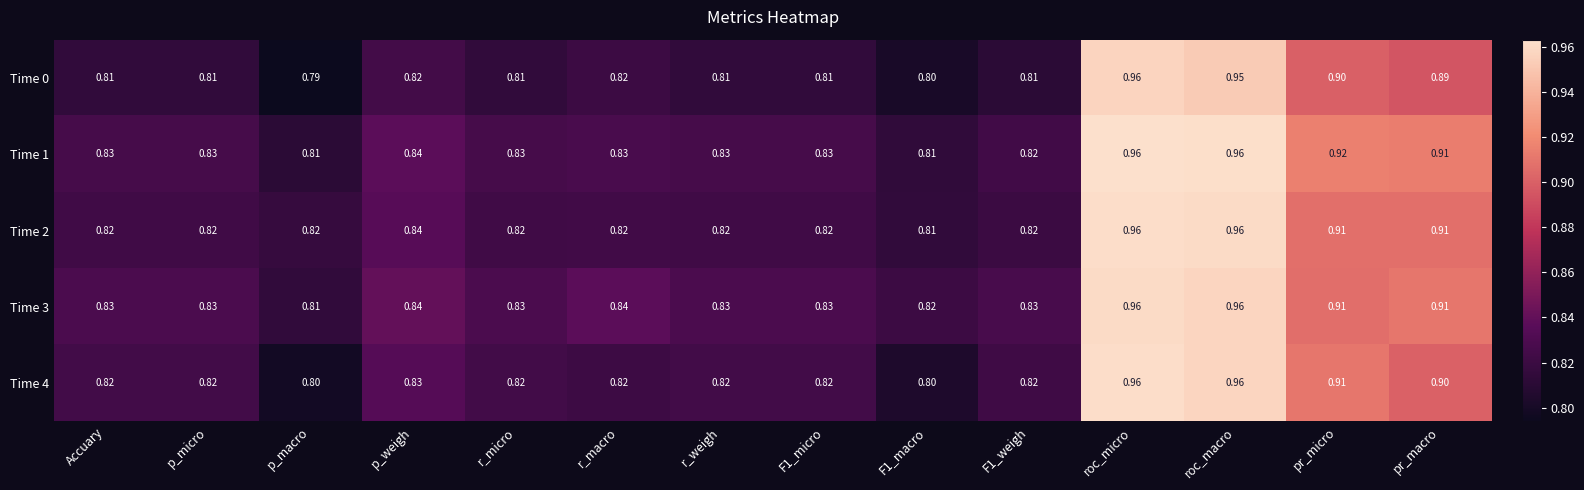

What is the total value across all series at roc_macro?

4.8